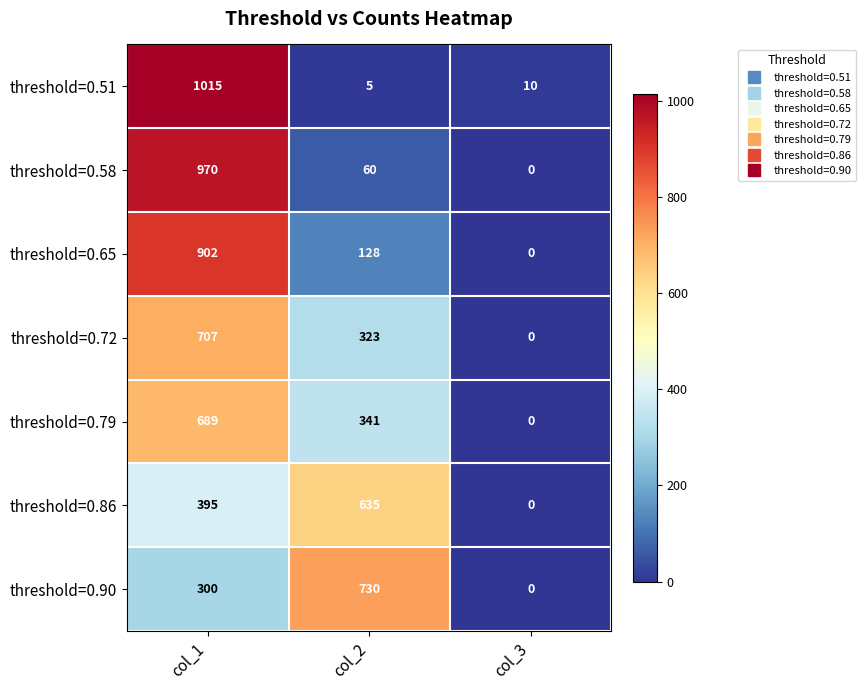

Count the number of categories in the chart.

3